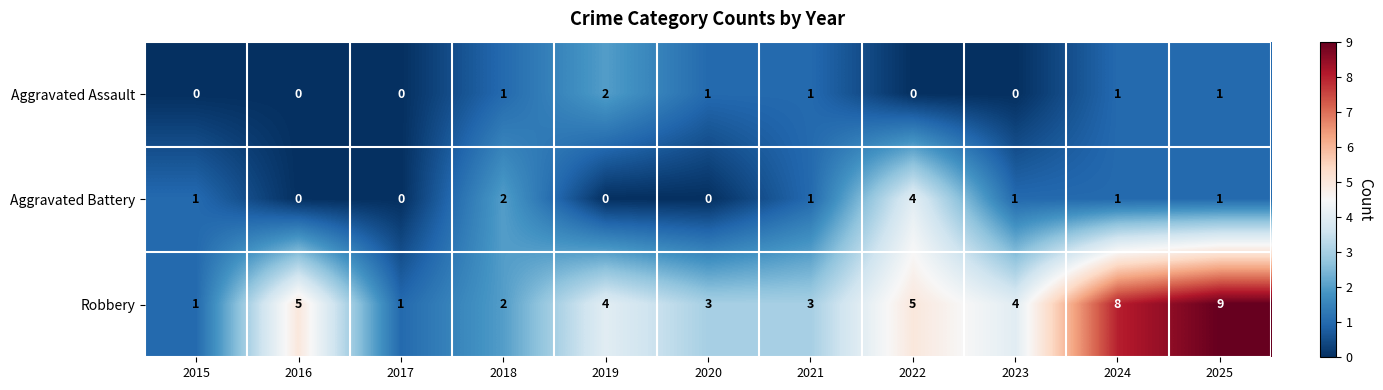

How many data points in Aggravated Battery are less than 1?

4